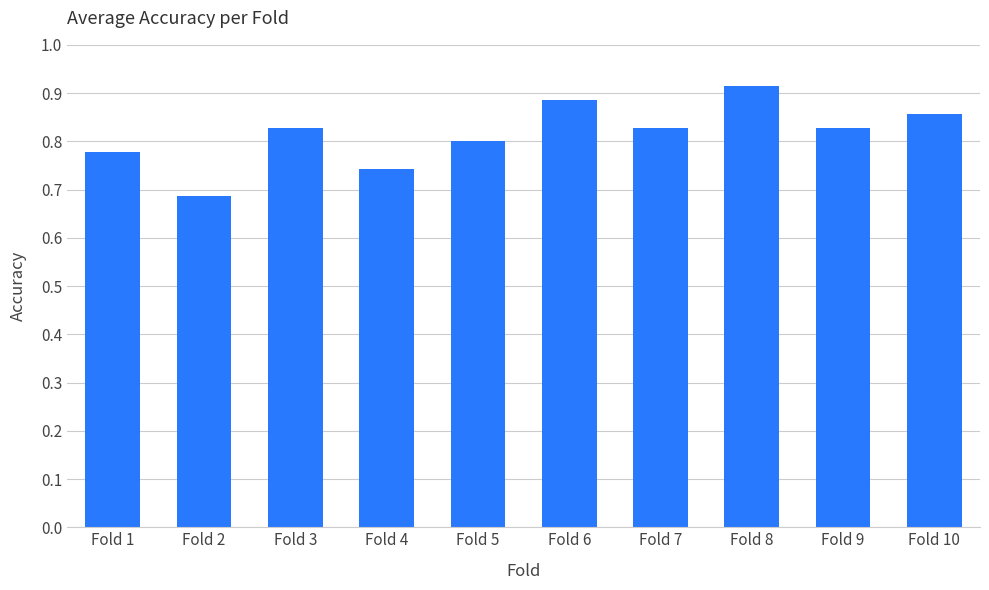

Which label corresponds to the smallest value in the chart?

Fold 2